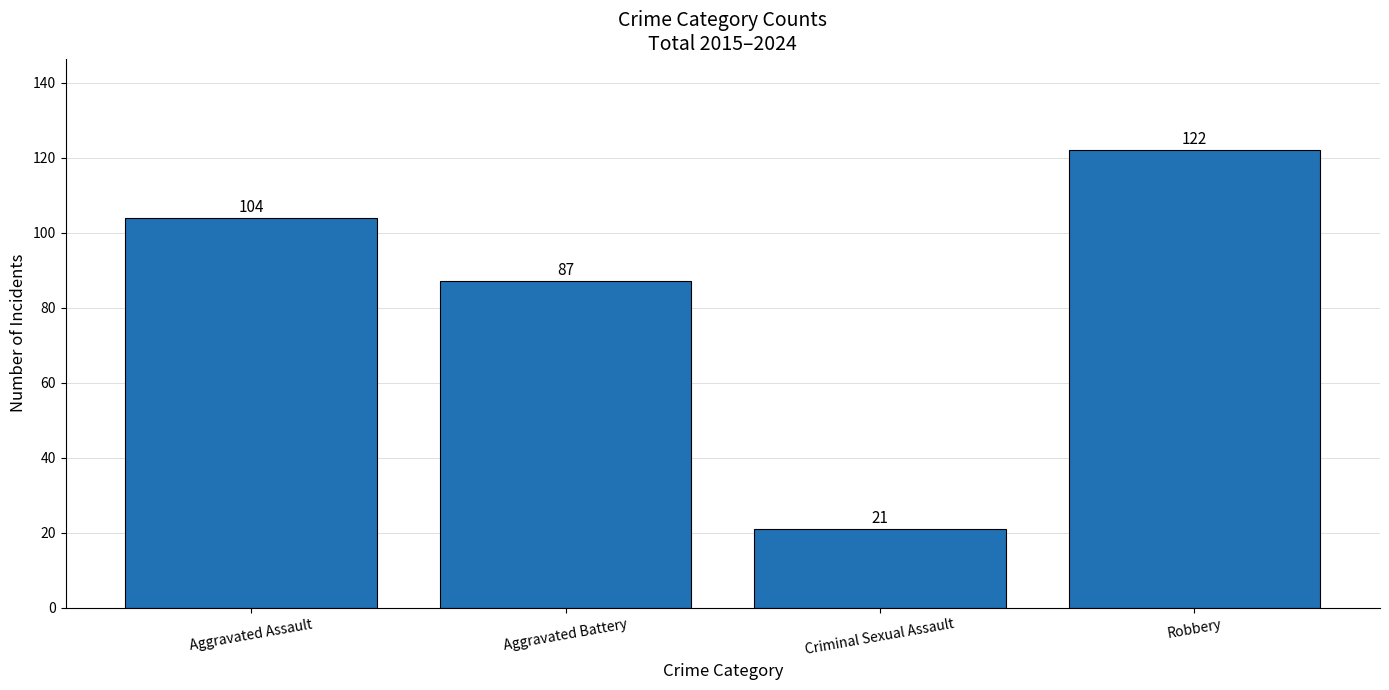

At which label is the value closest to 71?

Aggravated Battery